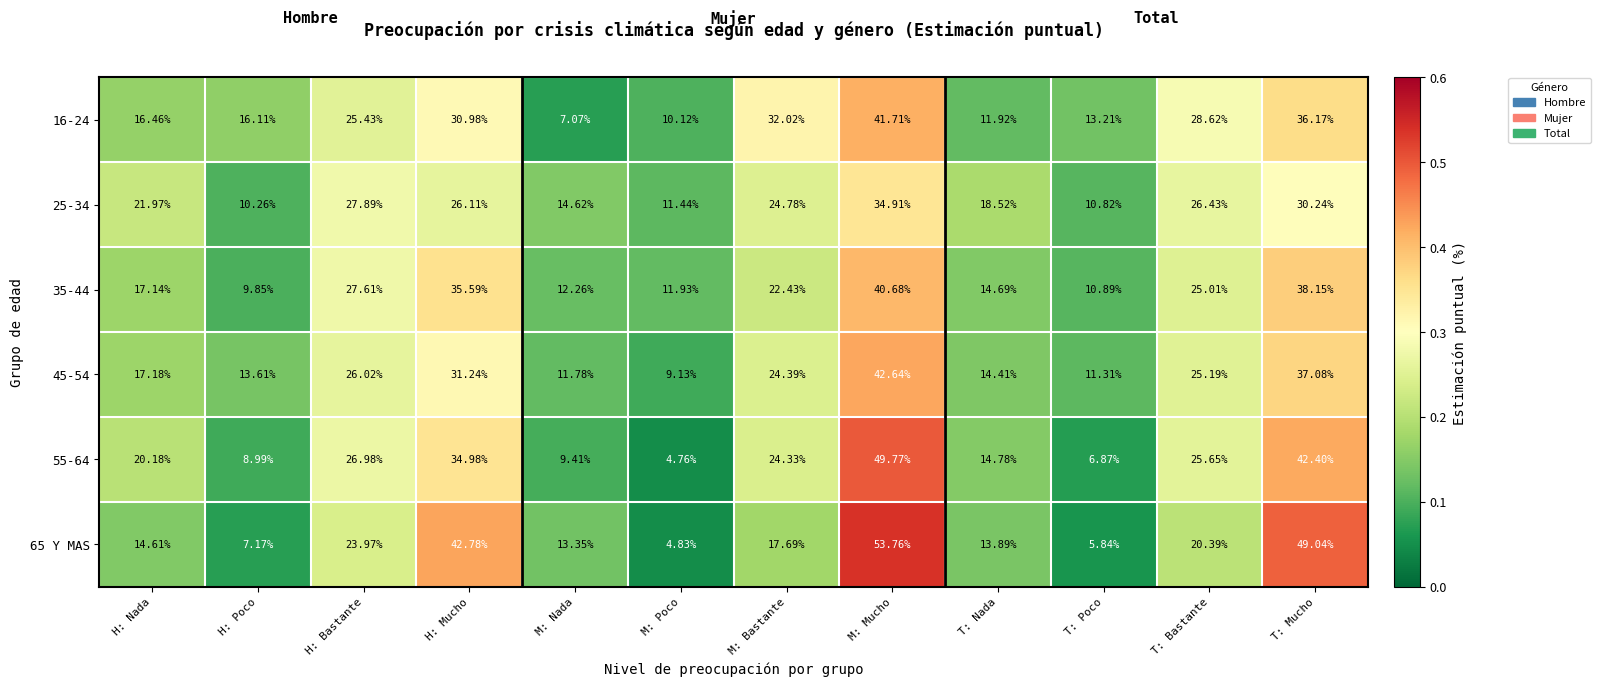

List the labels in order of 16-24 value, largest first.

M: Mucho, T: Mucho, M: Bastante, H: Mucho, T: Bastante, H: Bastante, H: Nada, H: Poco, T: Poco, T: Nada, M: Poco, M: Nada